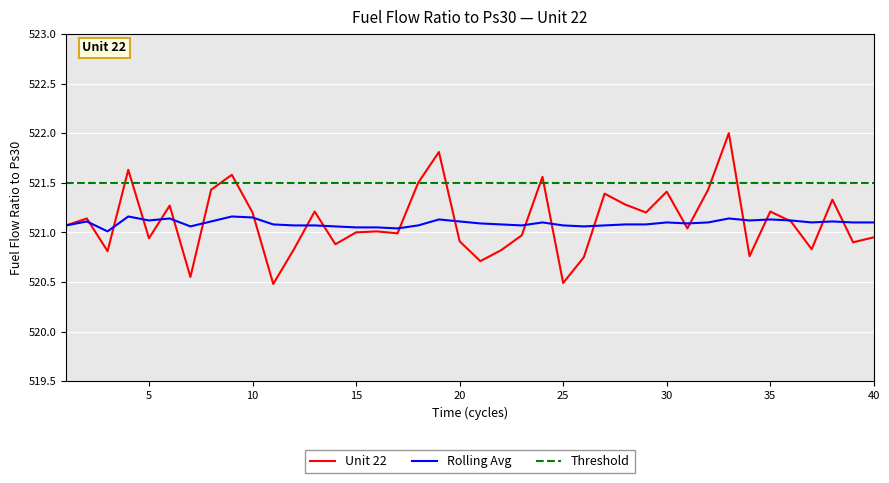

True or false: Rolling Avg and Unit 22 cross at least once.

True